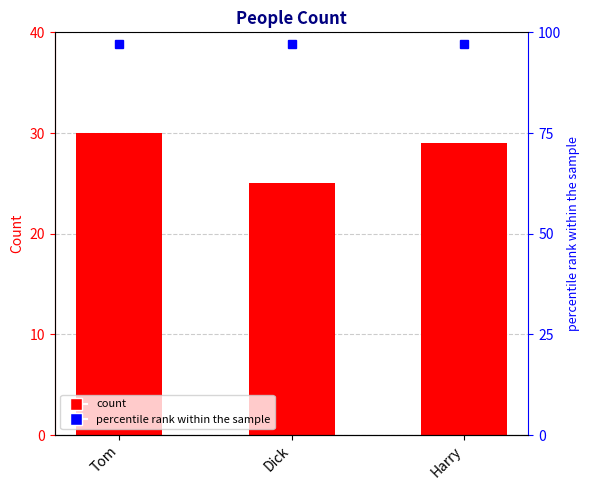

The value at Tom is 18. True or false?

False